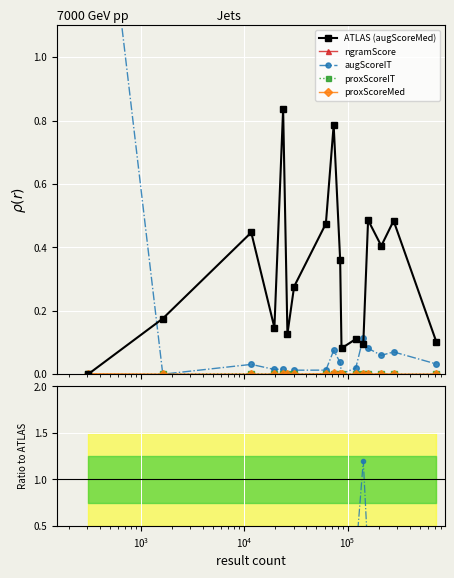

True or false: proxScoreMed and augScoreIT cross at least once.

False